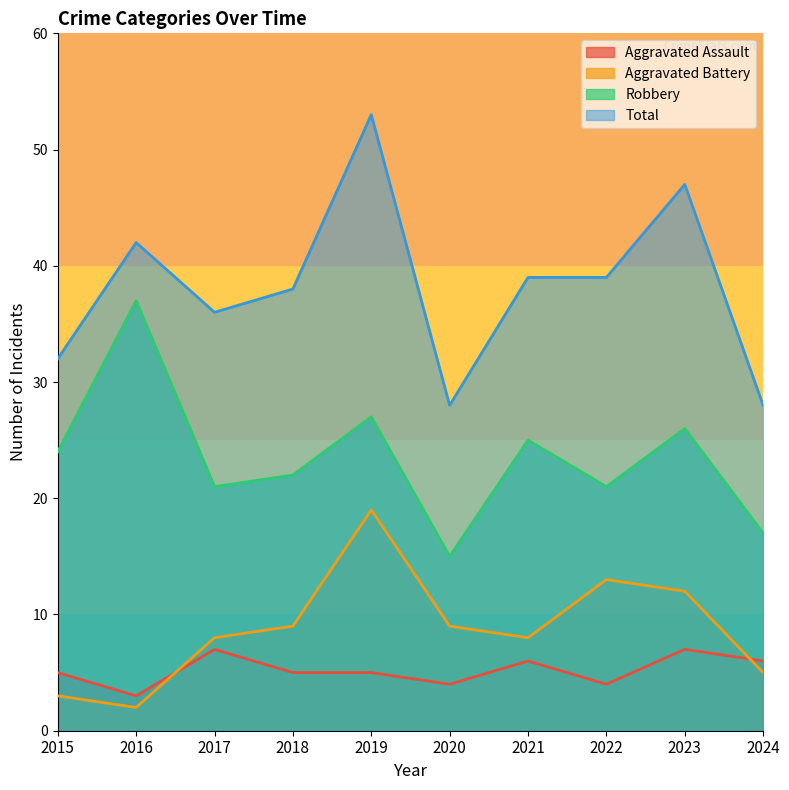

In Robbery, how many points are higher than both neighbors (excluding endpoints)?

4